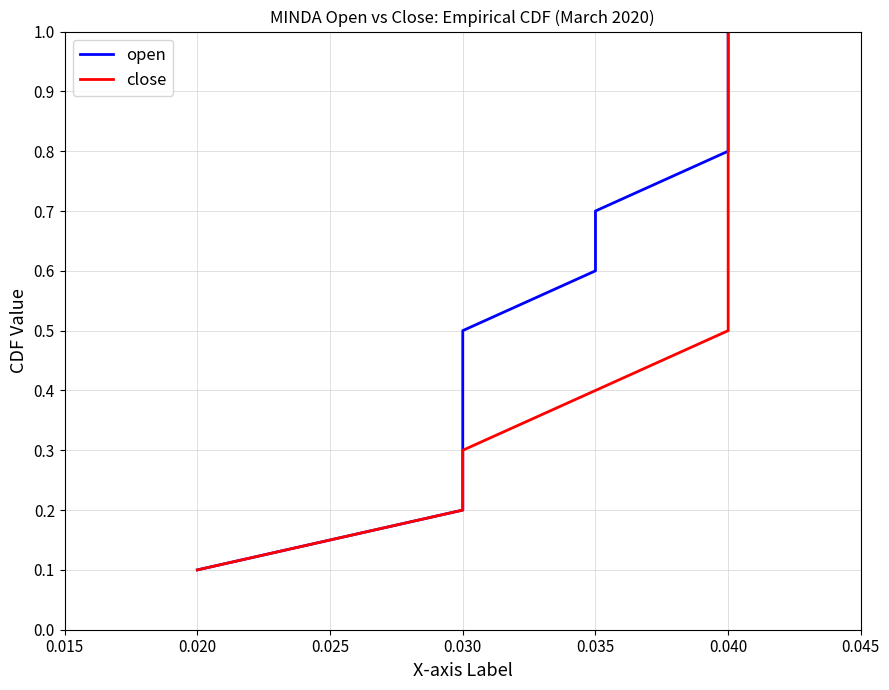

Is it true that close equals 1.5 at 0.040?

False